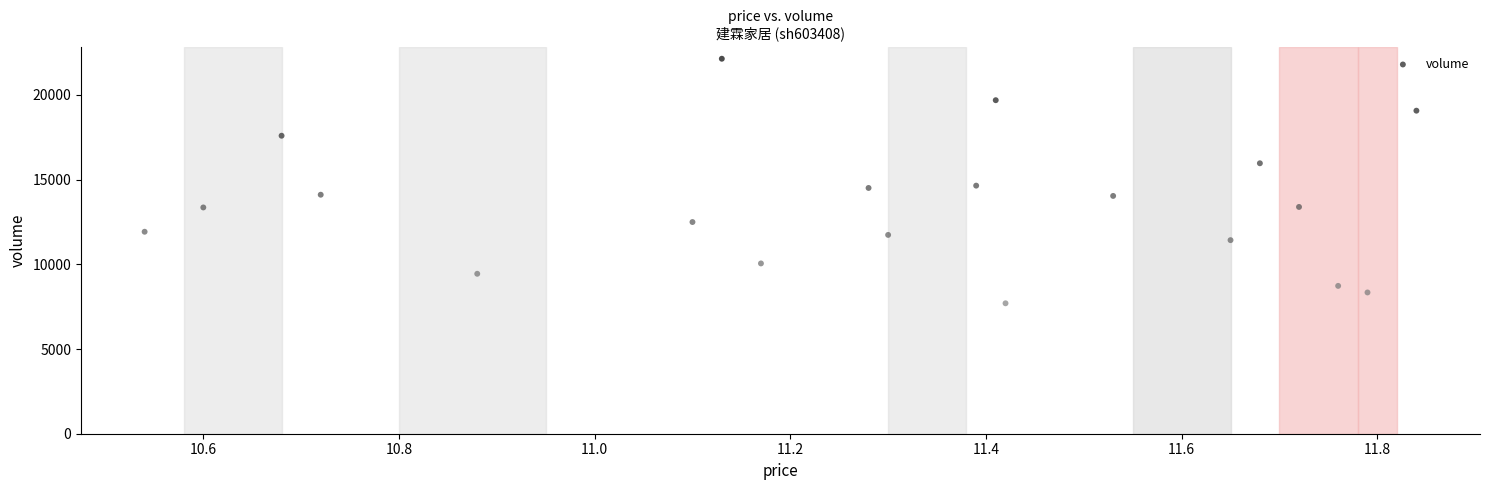

What is the range of Y values (max minus min)?

14440